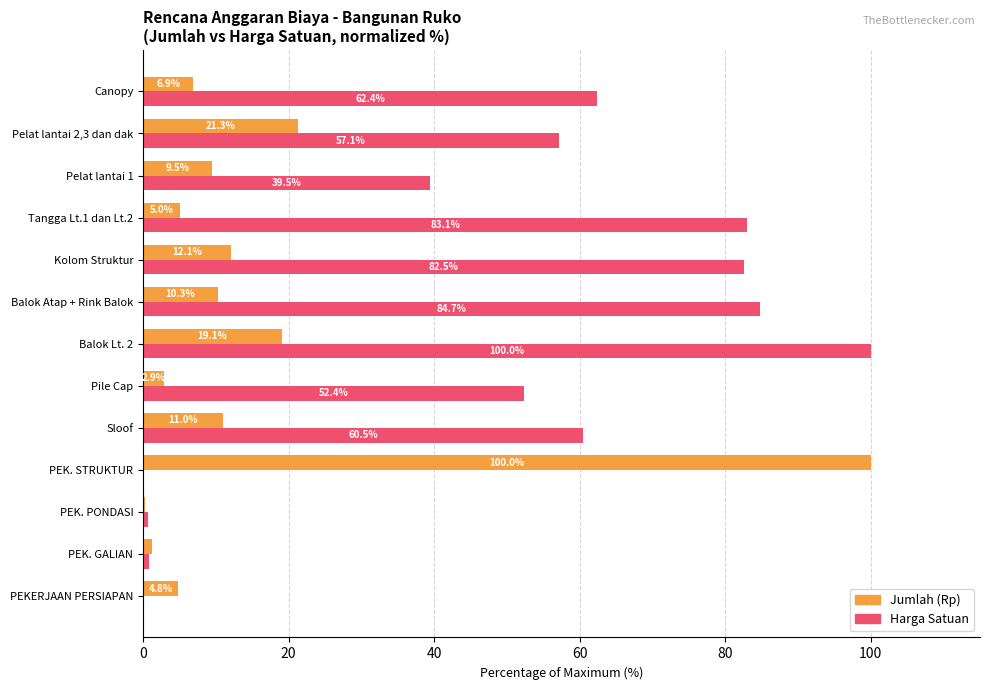

What is the sum of all Harga Satuan values?

623.7